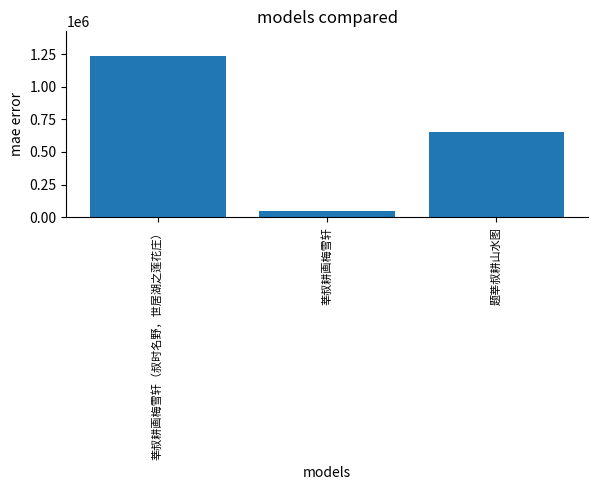

What is the sum of all values?

1943591